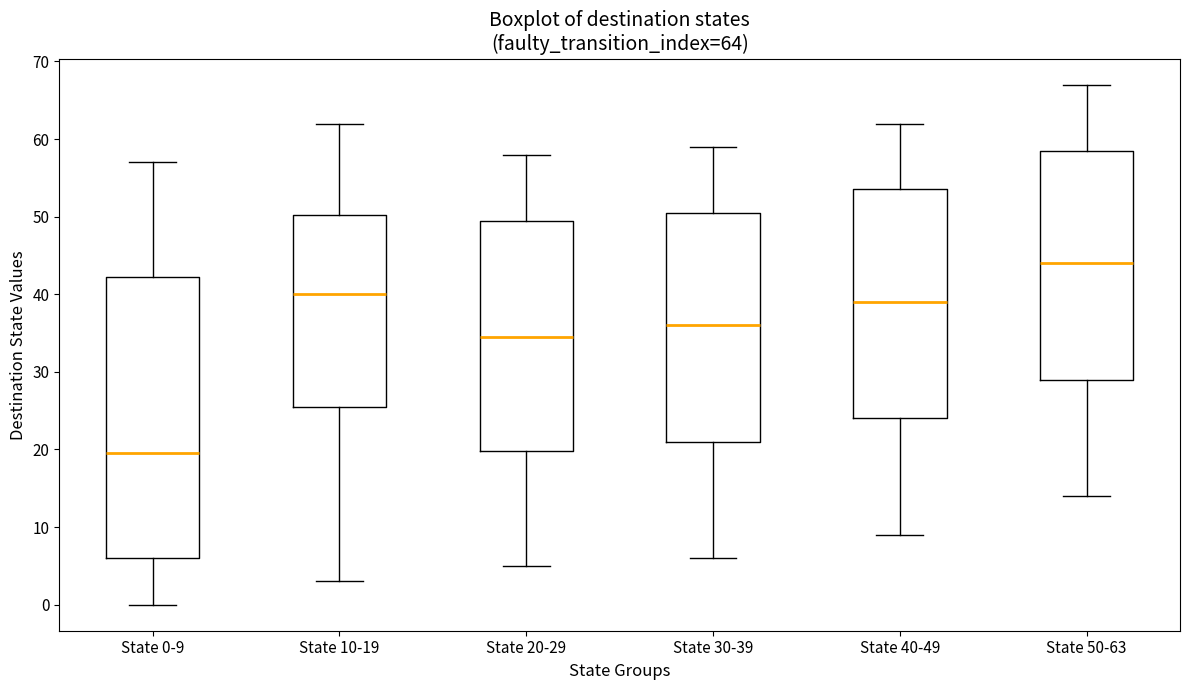

Which box has the highest median line?

State 50-63